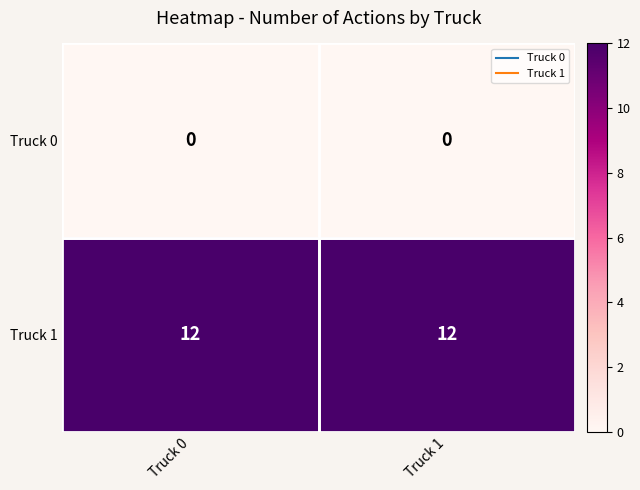

Rank the series by their maximum value, from lowest to highest.

Truck 0, Truck 1